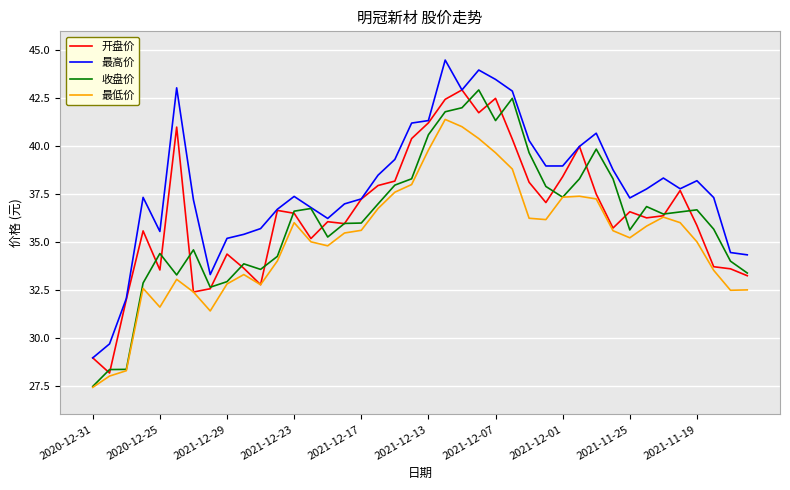

In 最低价, how many points are lower than both neighbors (excluding endpoints)?

7